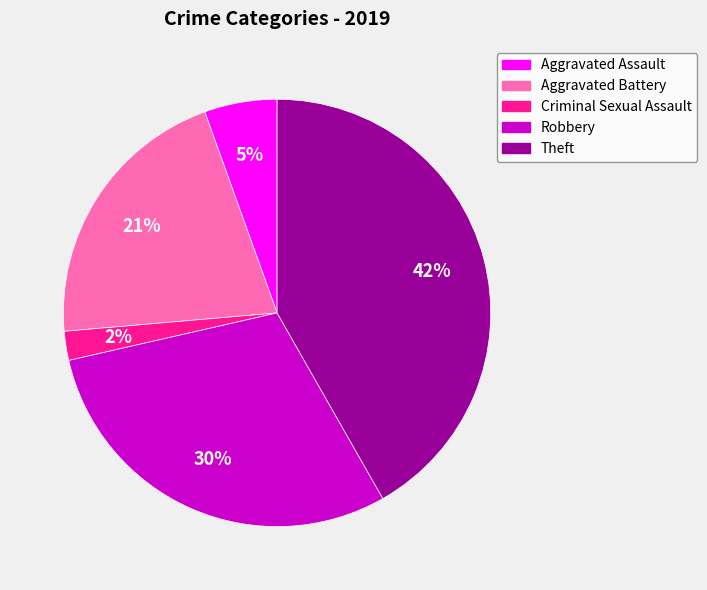

To the nearest percent, what is the average slice percentage?

20%